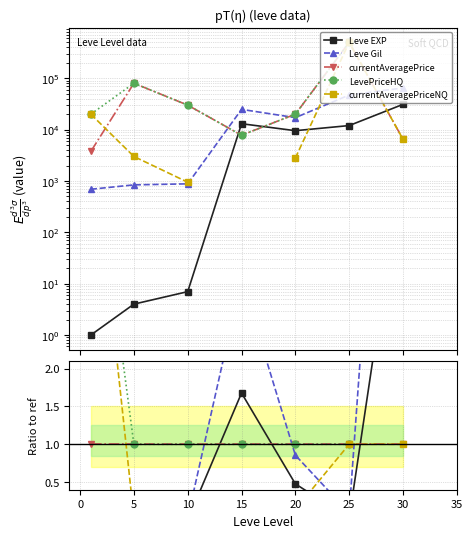

True or false: Leve Gil has a value of 0.1 at 10.

False